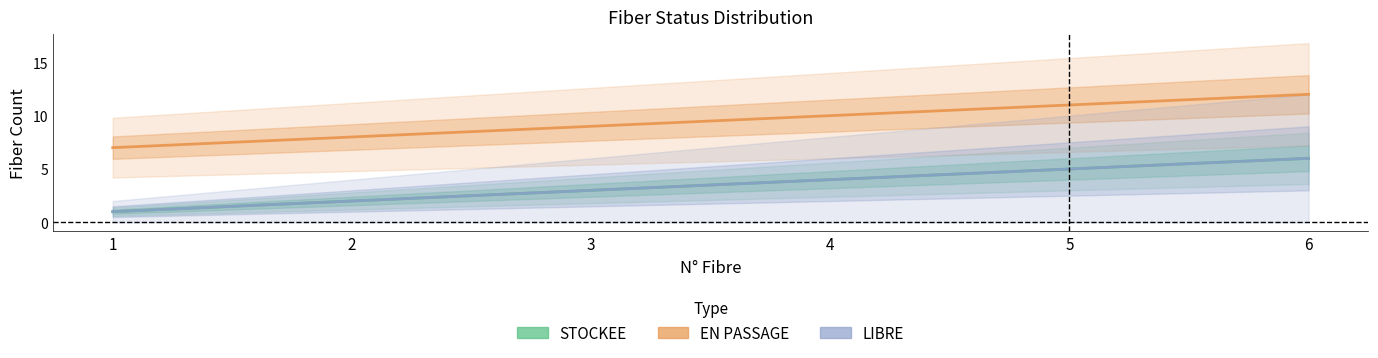

How many data points in LIBRE are less than 4?

3